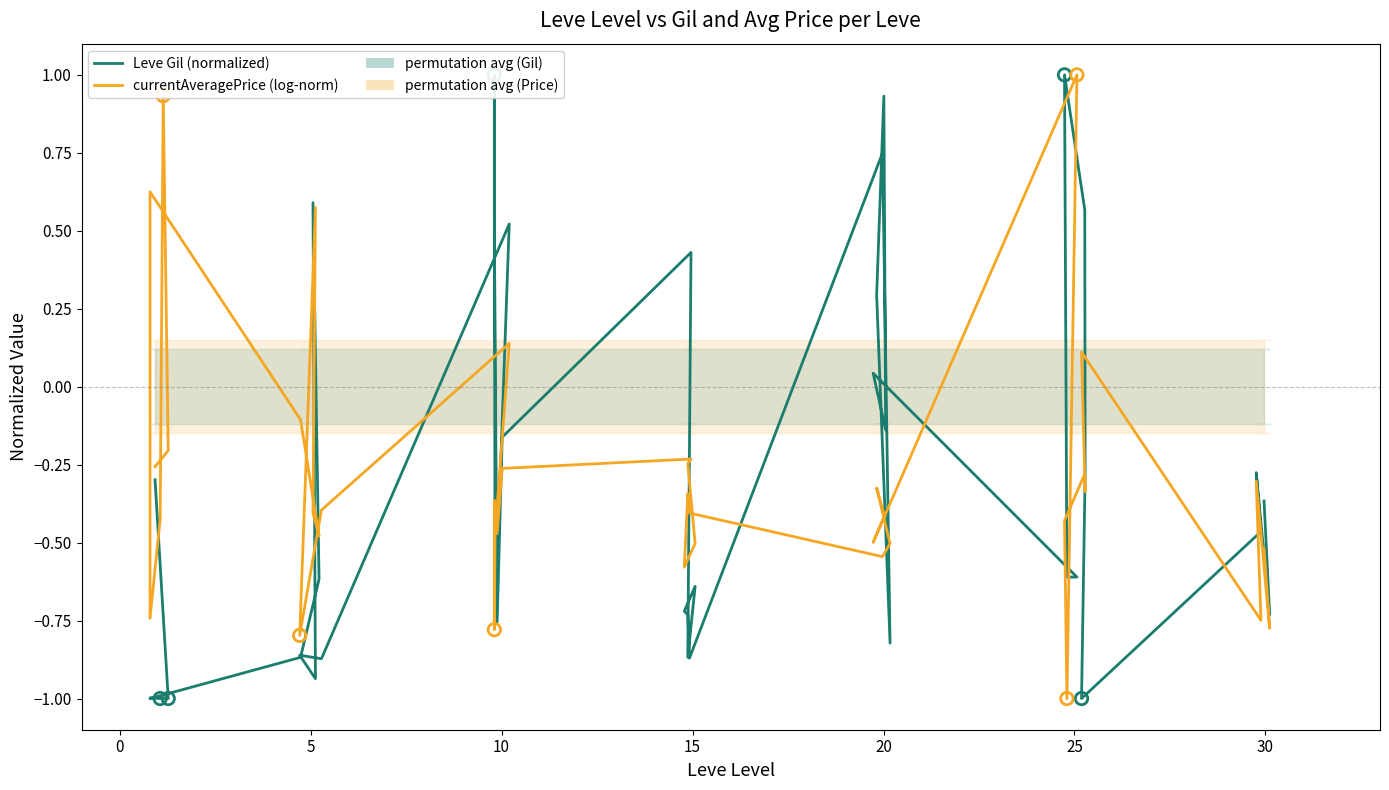

Which series reaches the maximum Y coordinate?

Leve Gil (normalized)